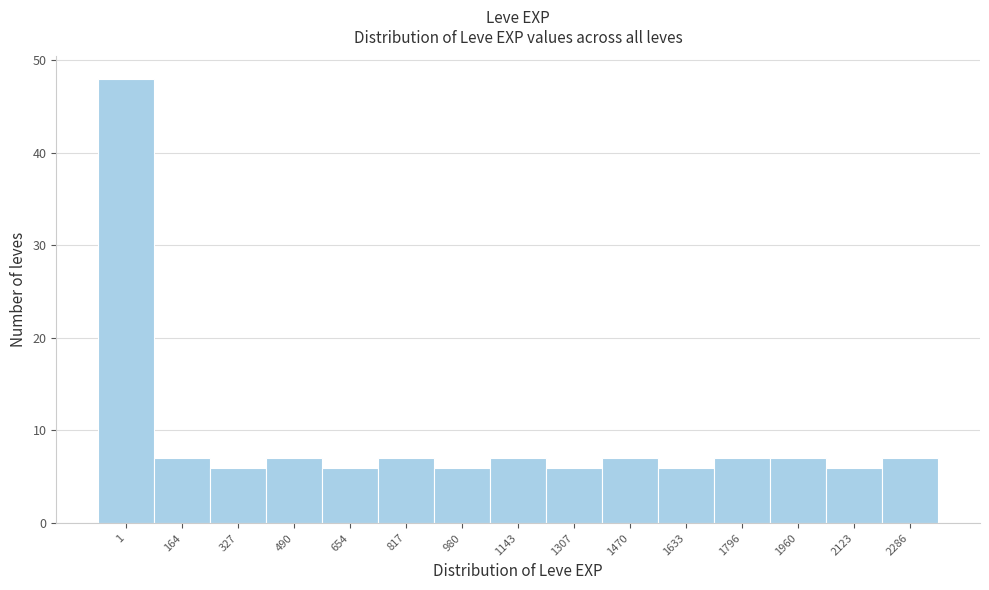

Reading right to left, what are all the values shown in this chart?

2286=7	2123=6	1960=7	1796=7	1633=6	1470=7	1307=6	1143=7	980=6	817=7	654=6	490=7	327=6	164=7	1=48